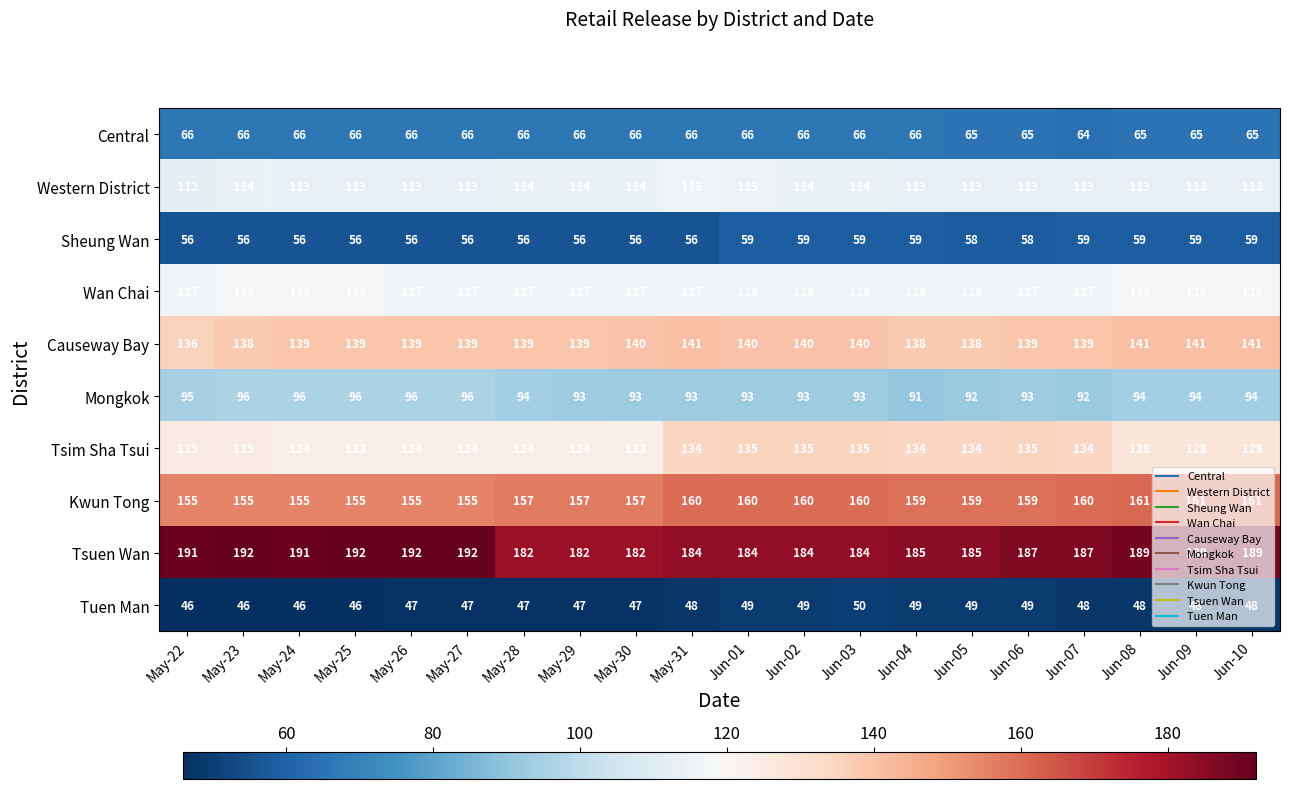

Which series has the widest spread of values?

Tsim Sha Tsui